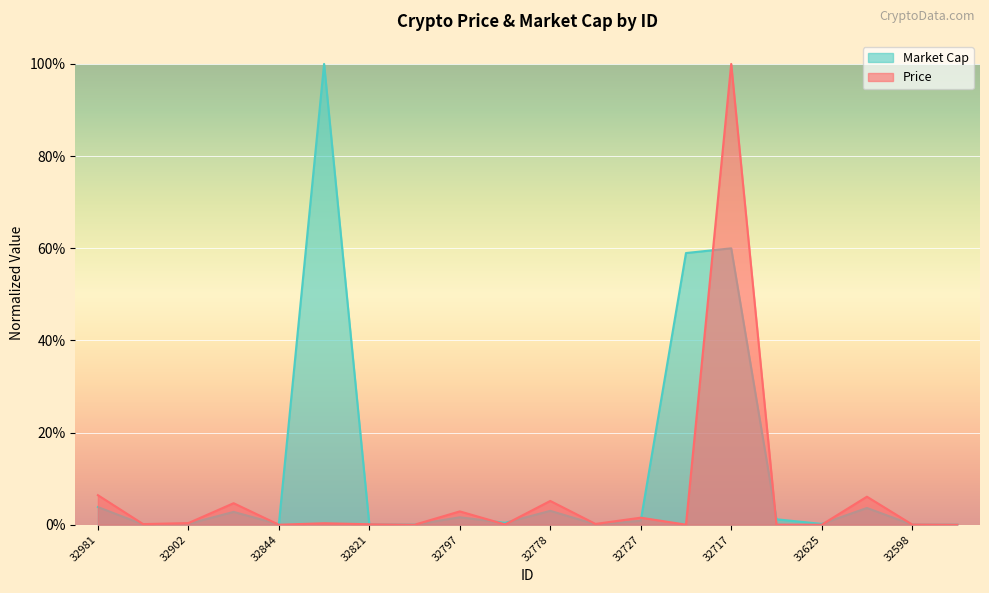

What is the label of the 1st point from the right?

32590